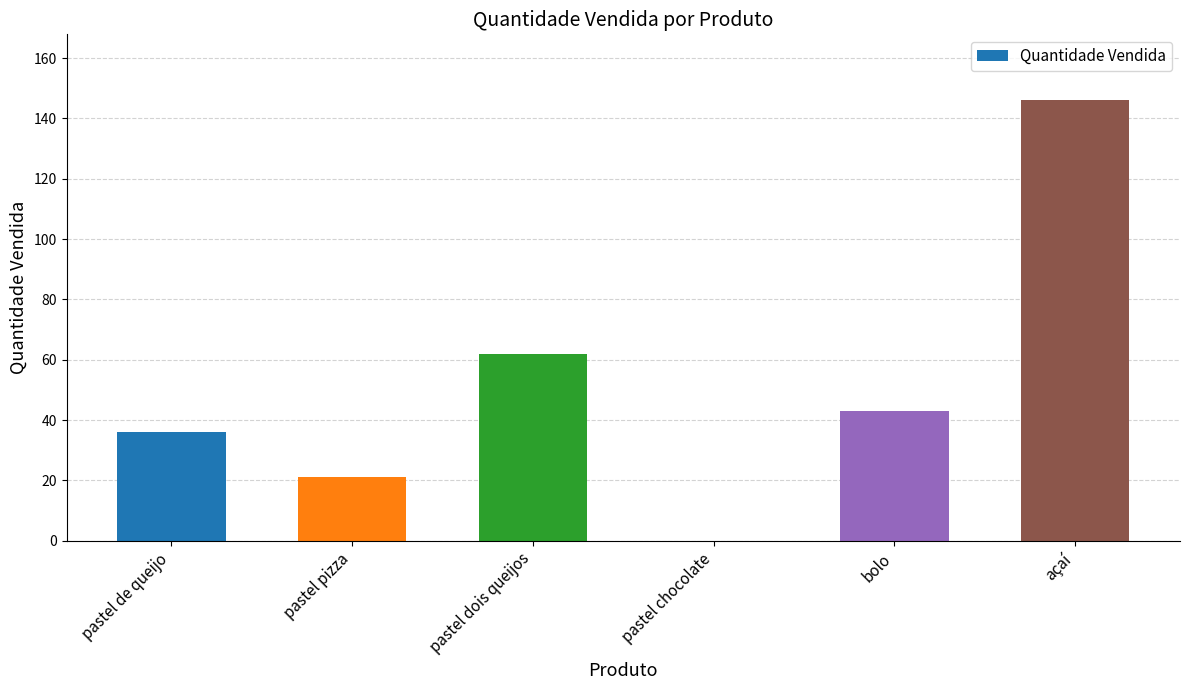

The value at pastel pizza is 21. True or false?

True